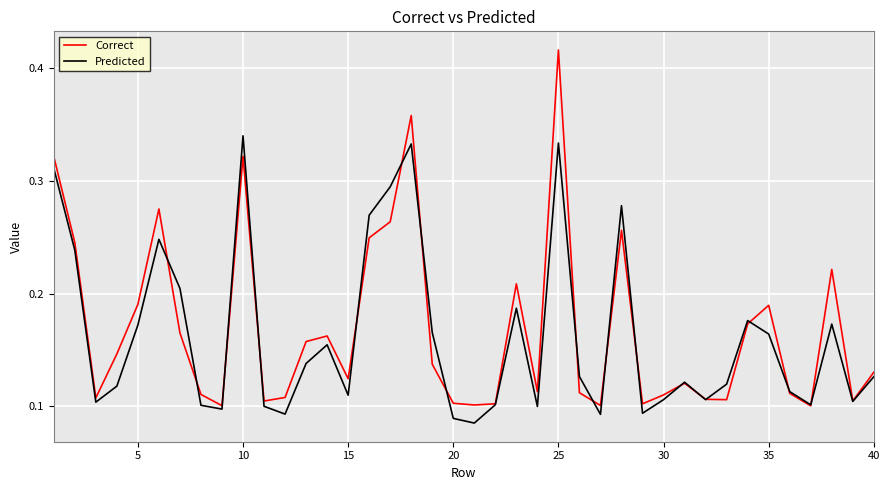

How many lines are shown in the chart?

2